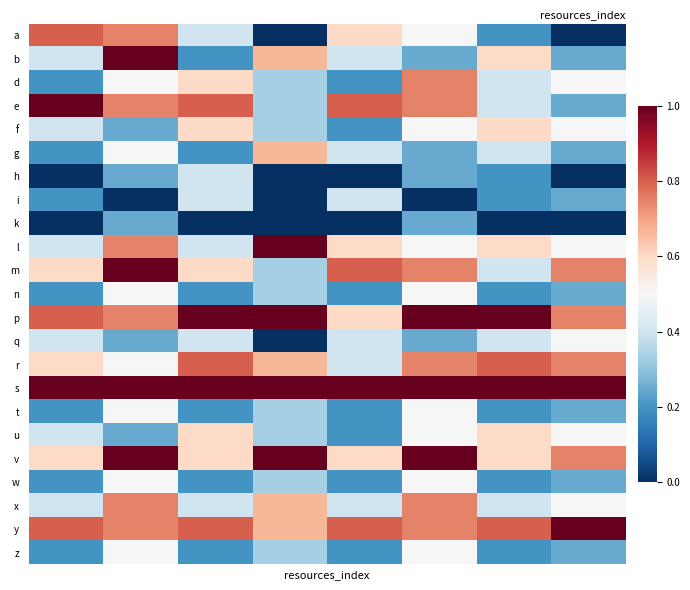

At which category is the sum across all series the highest?

1